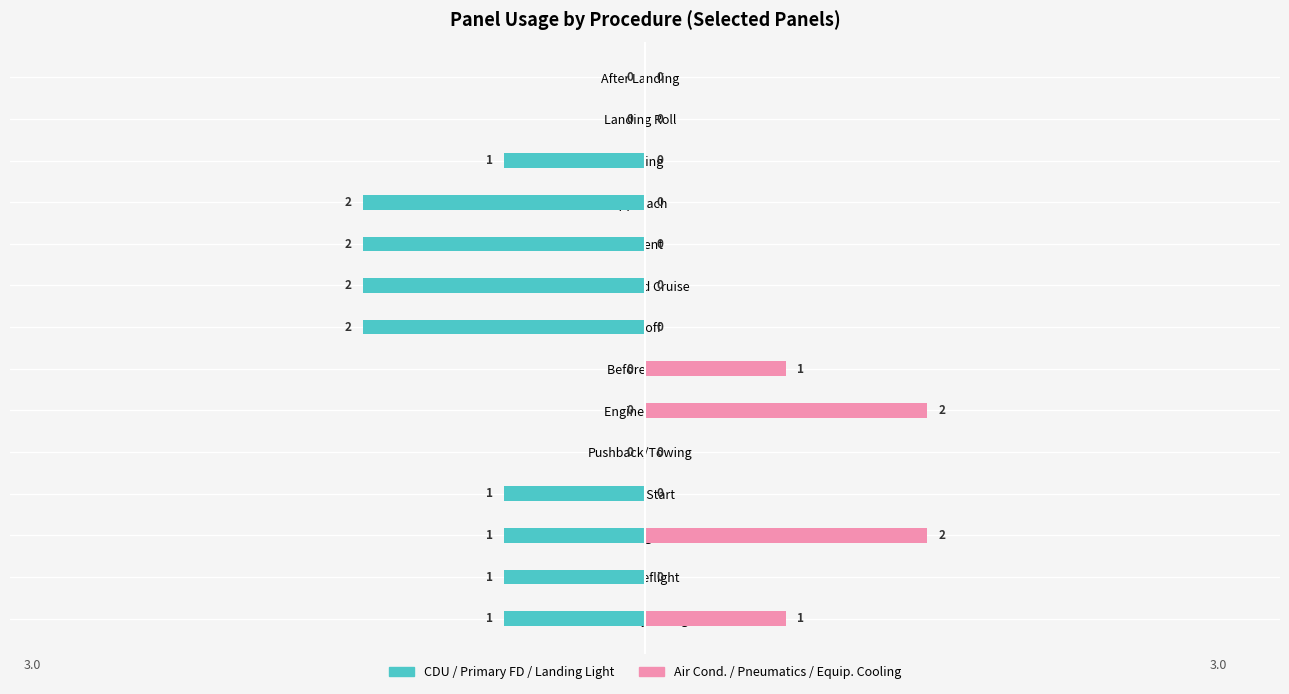

Is the value of CDU / Primary FD / Landing Light at Preflight greater than the value of Air Cond. / Pneumatics / Equip. Cooling at Climb and Cruise?

No